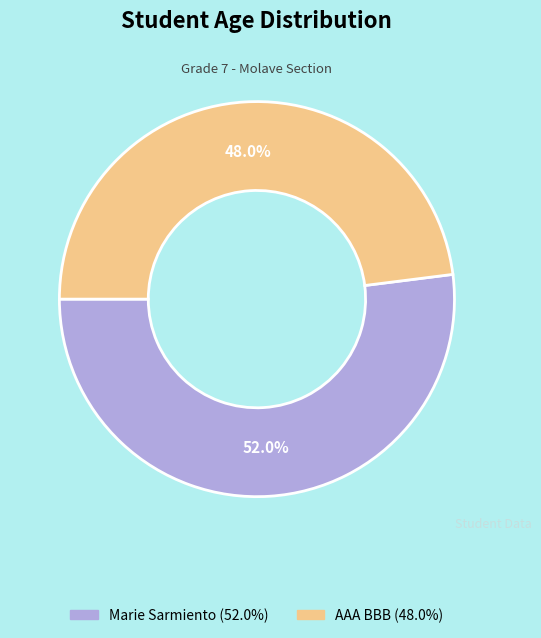

Does any single category account for the majority?

Yes